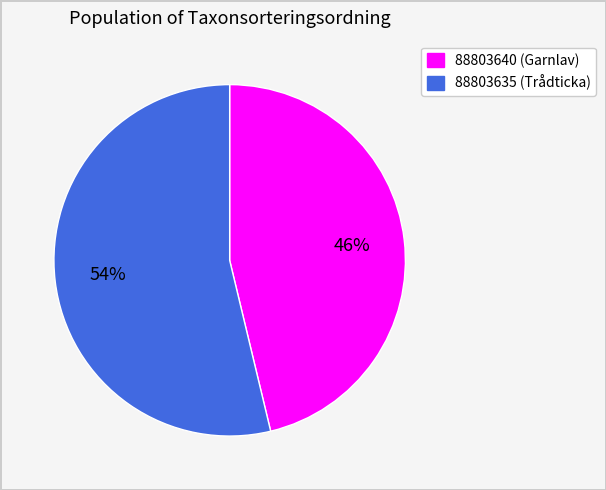

To the nearest percent, what is the combined percentage of 88803635 and 88803640?

100%